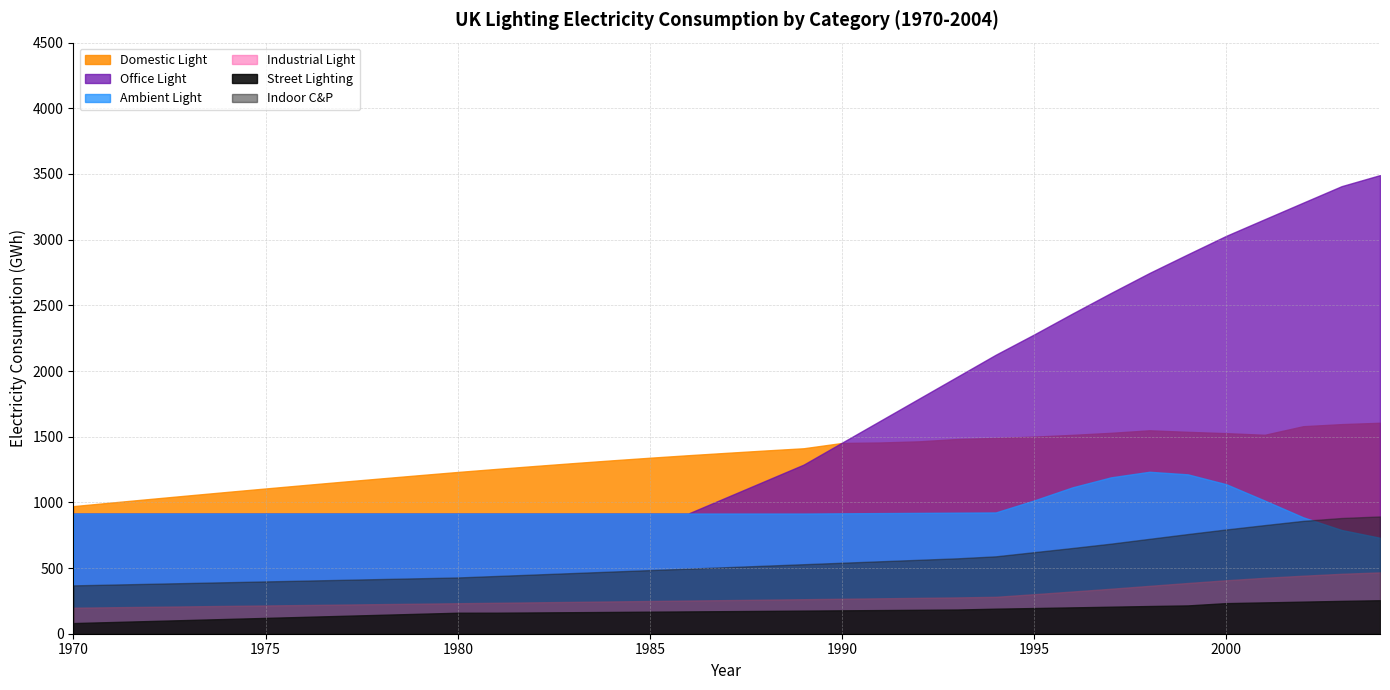

True or false: Street Lighting has a value of 112.6 at 1974.

True